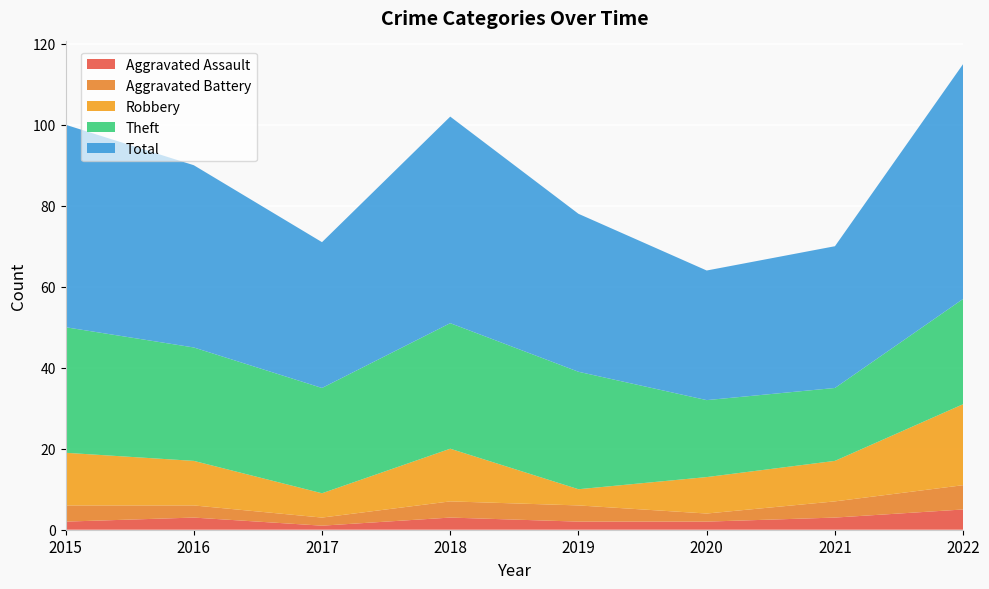

Reading left to right, list all the values displayed in this chart.

Aggravated Assault: 2015=2	2016=3	2017=1	2018=3	2019=2	2020=2	2021=3	2022=5
Aggravated Battery: 2015=4	2016=3	2017=2	2018=4	2019=4	2020=2	2021=4	2022=6
Robbery: 2015=13	2016=11	2017=6	2018=13	2019=4	2020=9	2021=10	2022=20
Theft: 2015=31	2016=28	2017=26	2018=31	2019=29	2020=19	2021=18	2022=26
Total: 2015=50	2016=45	2017=36	2018=51	2019=39	2020=32	2021=35	2022=58